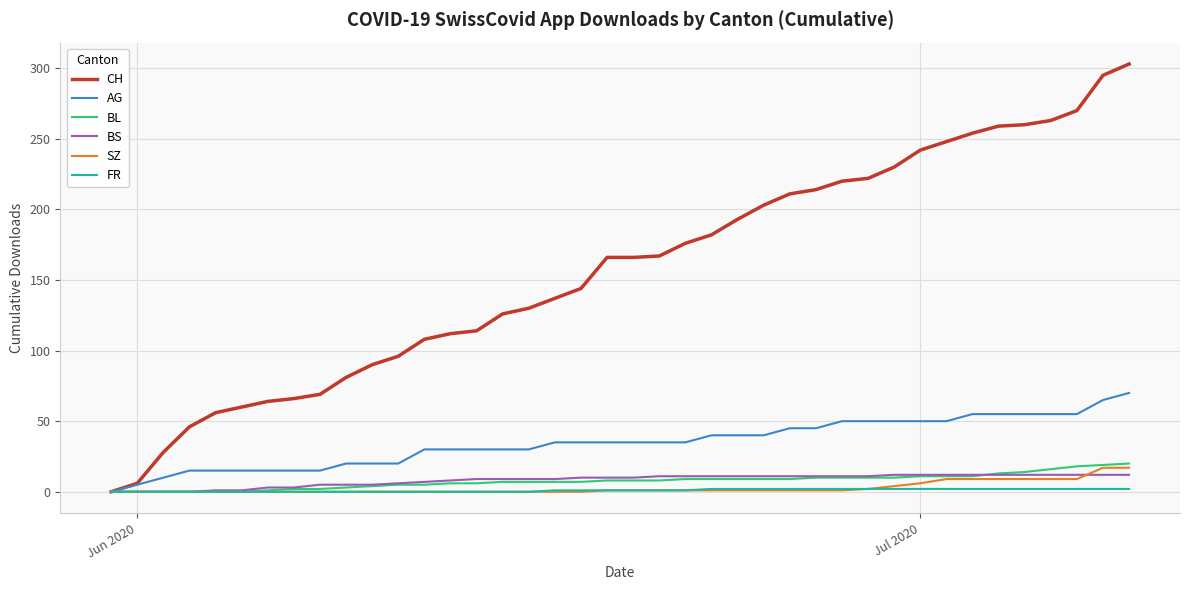

What are all the series names shown in the legend?

CH, AG, BL, BS, SZ, FR